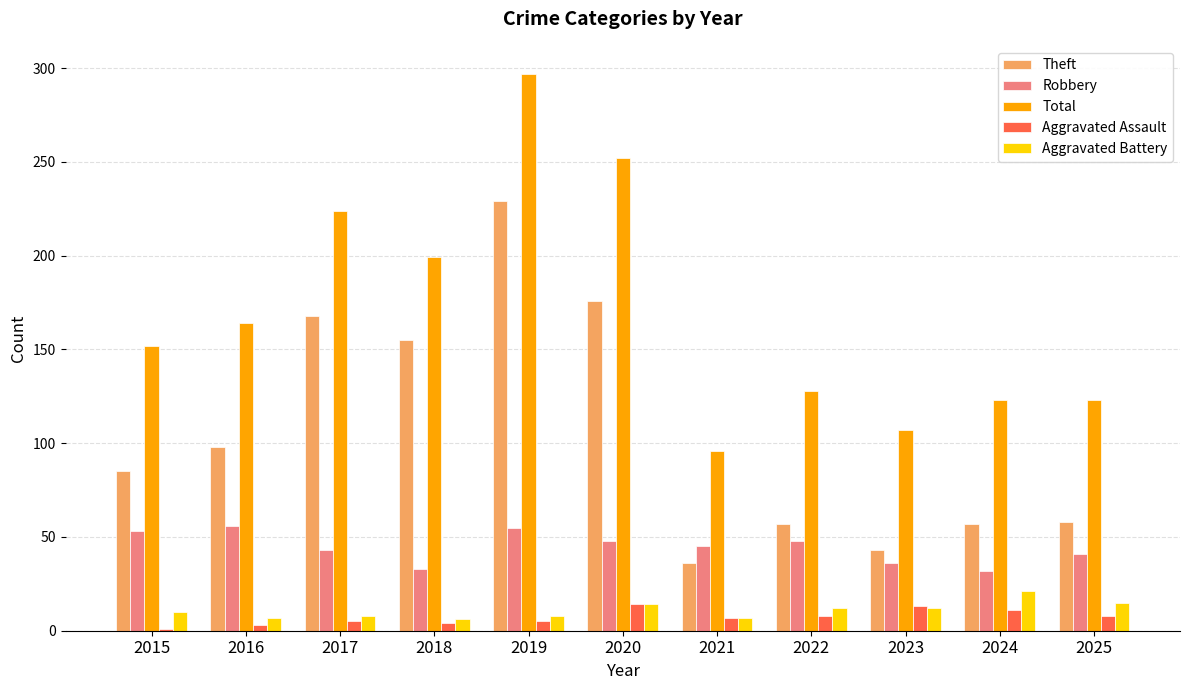

List the series in order of their peak value, highest first.

Total, Theft, Robbery, Aggravated Battery, Aggravated Assault